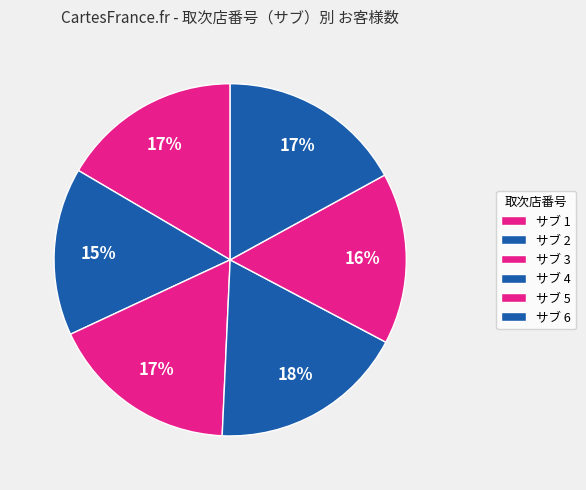

How many segments does this pie chart have?

6